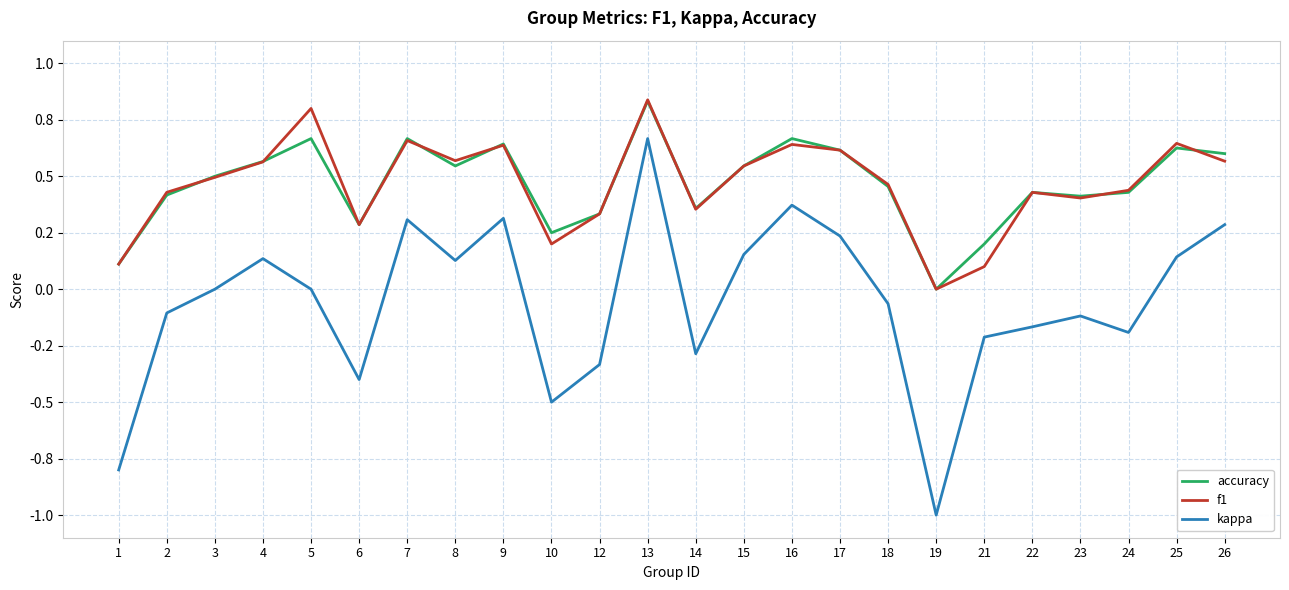

True or false: kappa and f1 intersect in this chart.

False